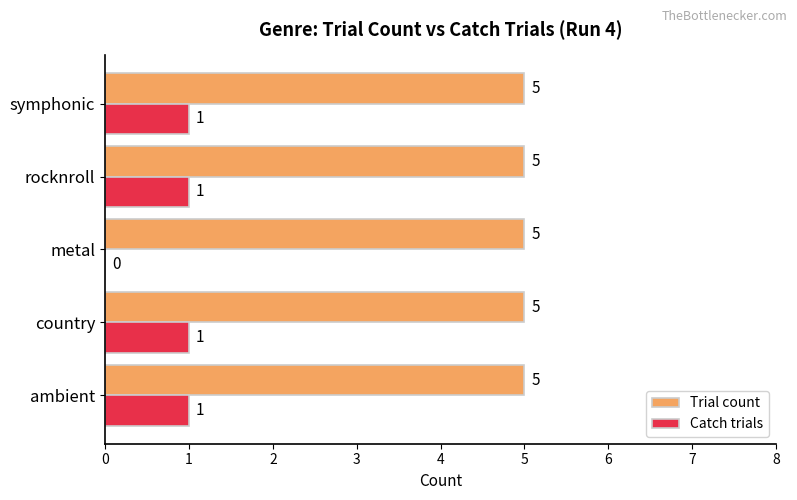

Which series has the largest total across all categories?

Trial count